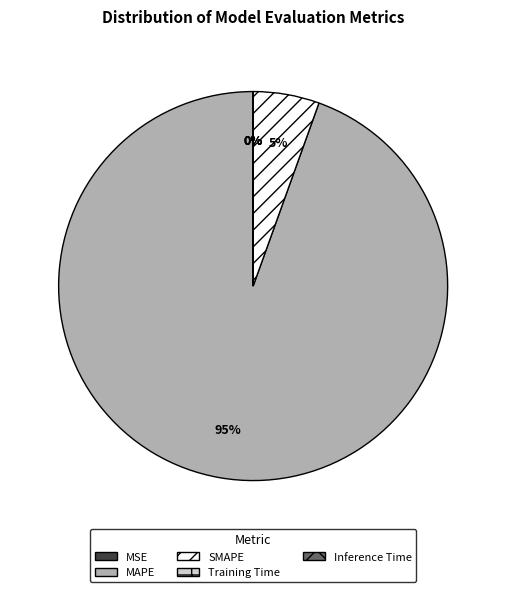

To the nearest percent, what is the difference between the largest and smallest slice percentages?

95%